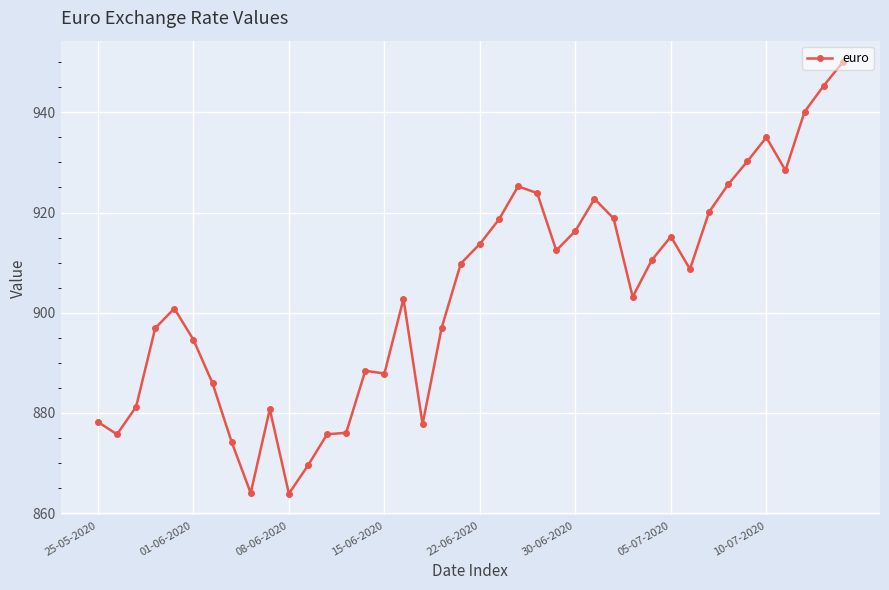

What is the difference between the maximum and minimum values?

86.1